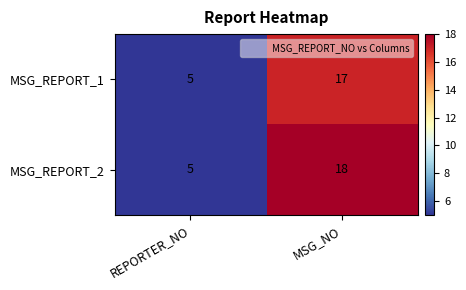

What is the sum of all MSG_REPORT_2 values?

23